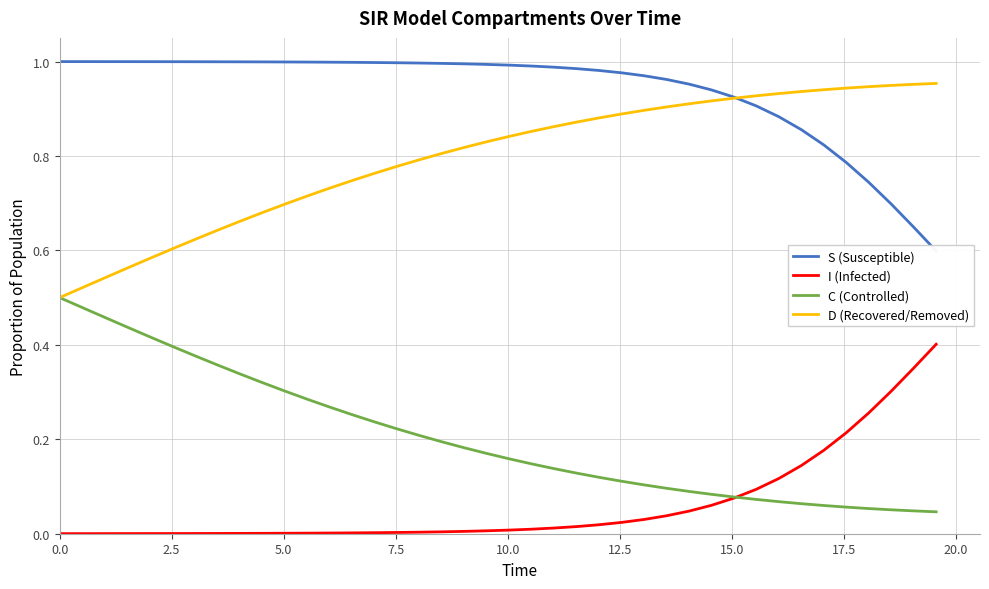

What is the sum of all I (Infected) values?

2.4